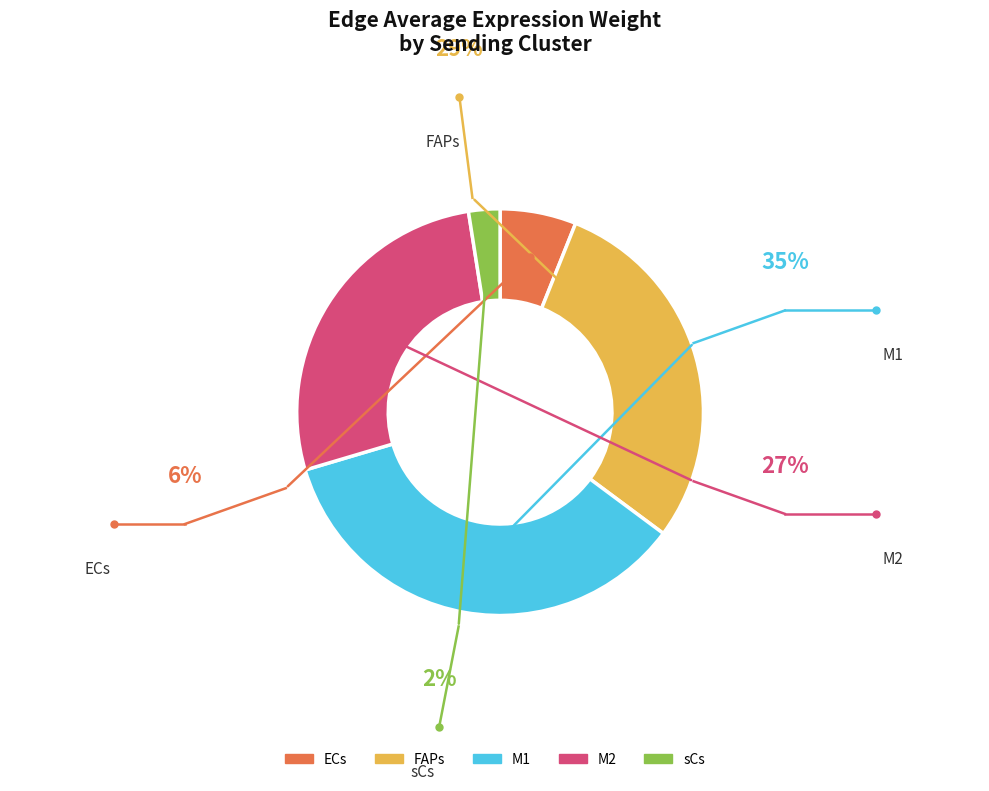

The sCs slice represents 14% of the pie. True or false?

False